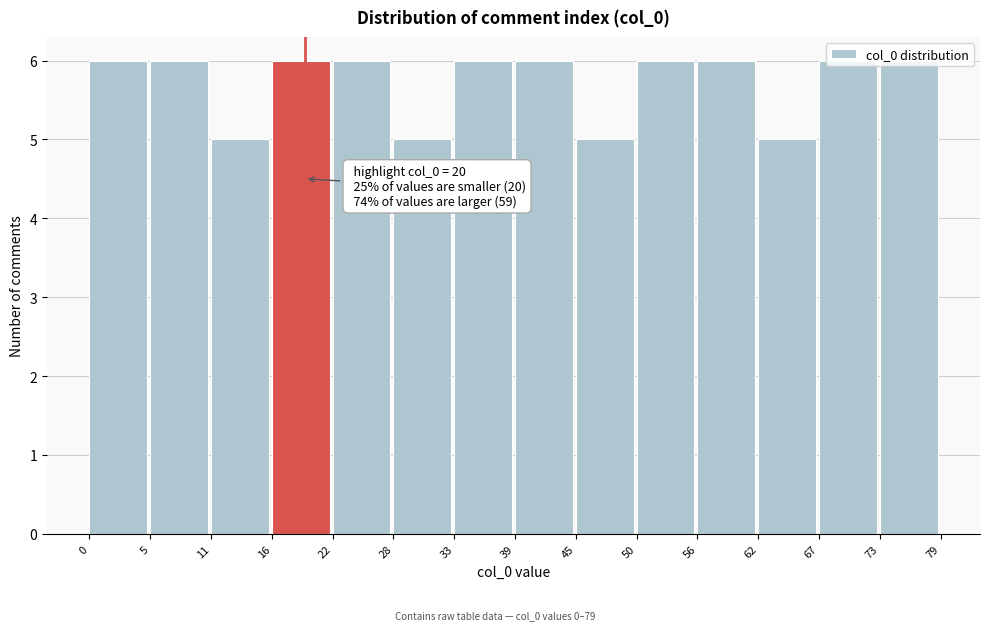

What is the approximate value at 28?

5